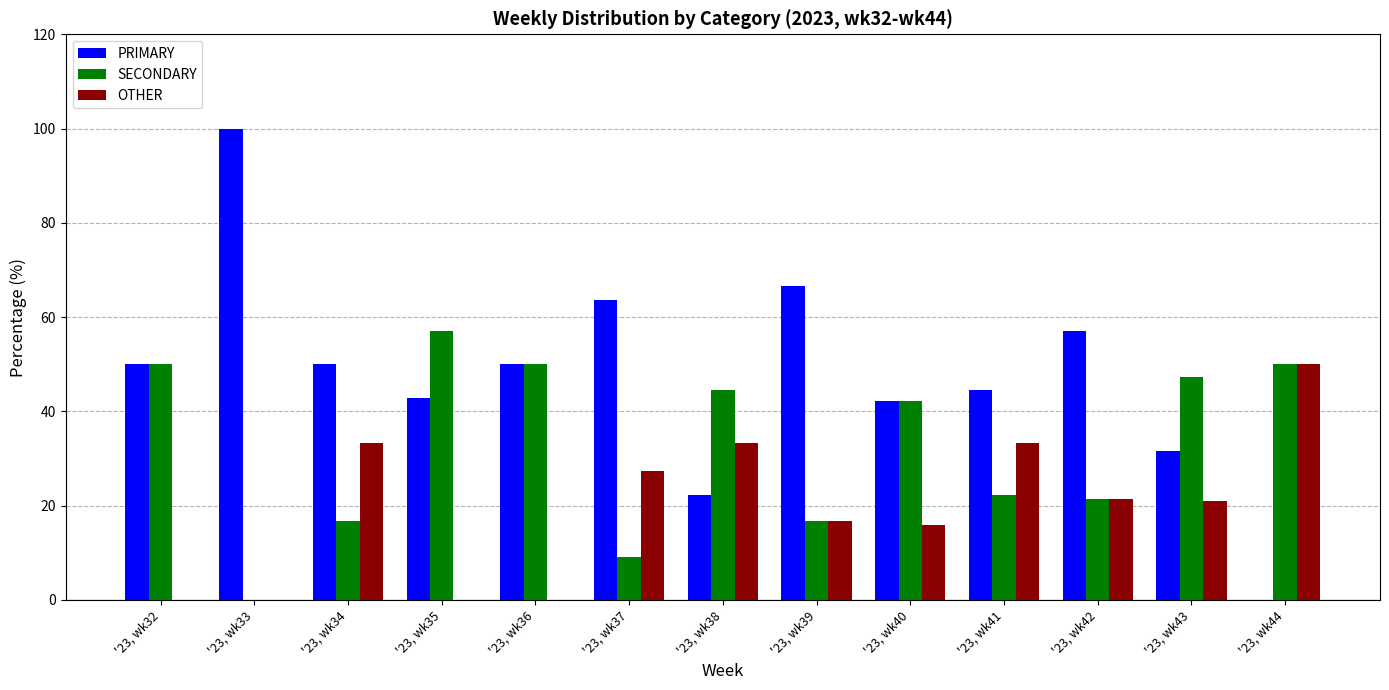

At which label does SECONDARY first exceed 42?

'23, wk32